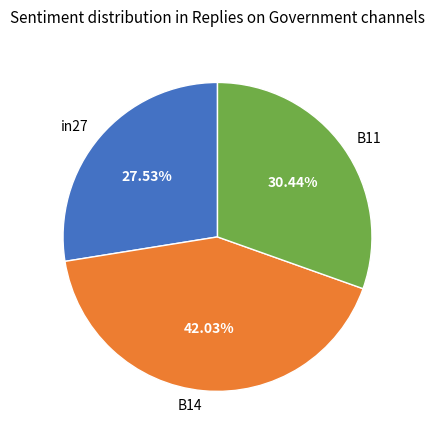

What percentage is NOT represented by in27?

72.5%